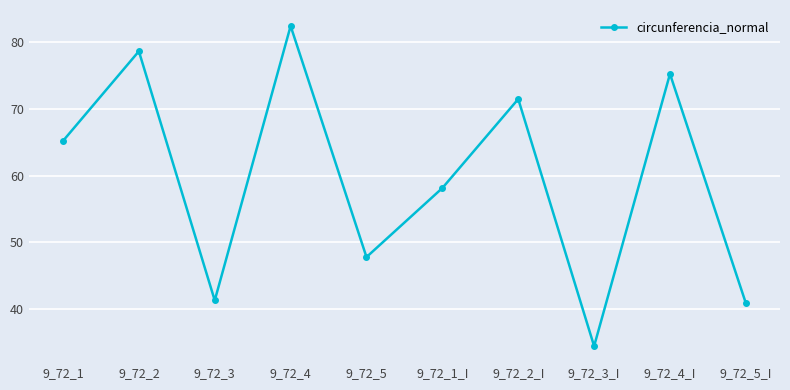

Which label corresponds to the largest value in the chart?

9_72_4